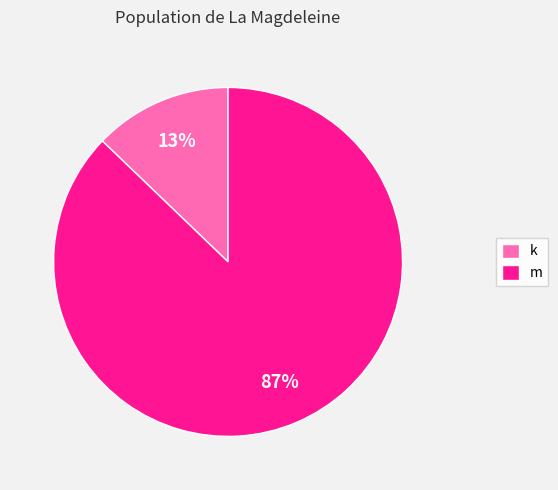

To the nearest percent, what portion does k represent?

13%